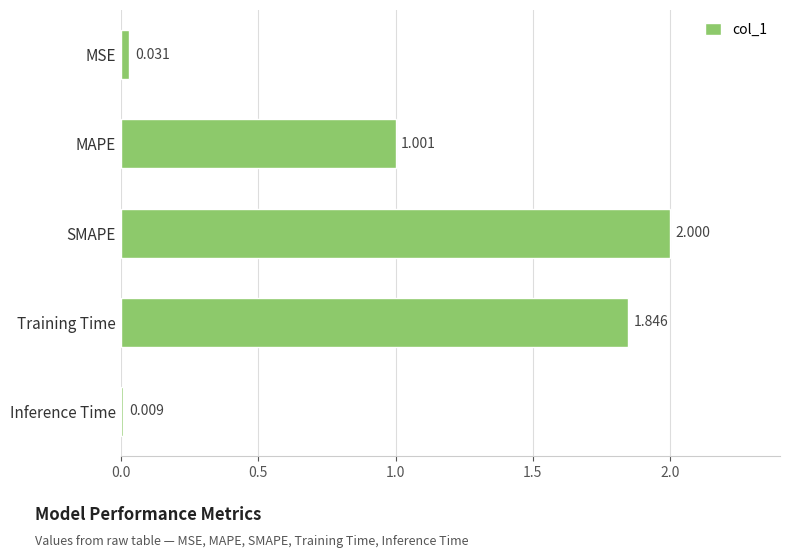

Rank the categories by value from lowest to highest.

Inference Time, MSE, MAPE, Training Time, SMAPE